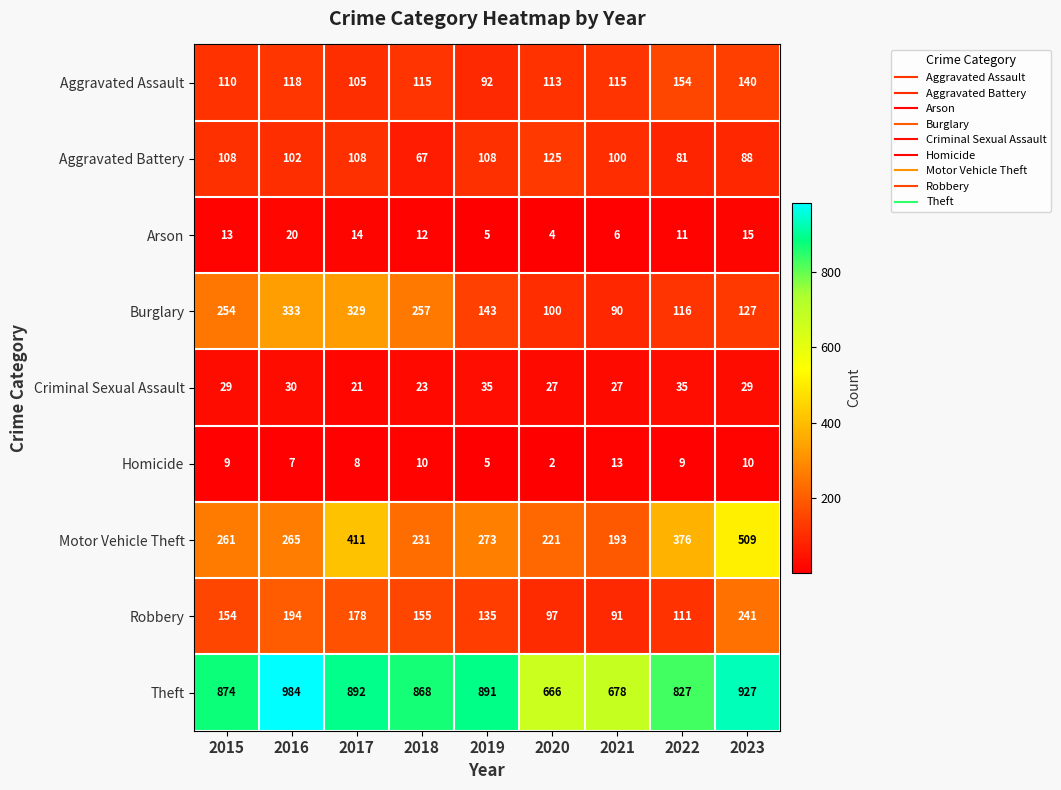

Where is Motor Vehicle Theft nearest to the value 351?

2022